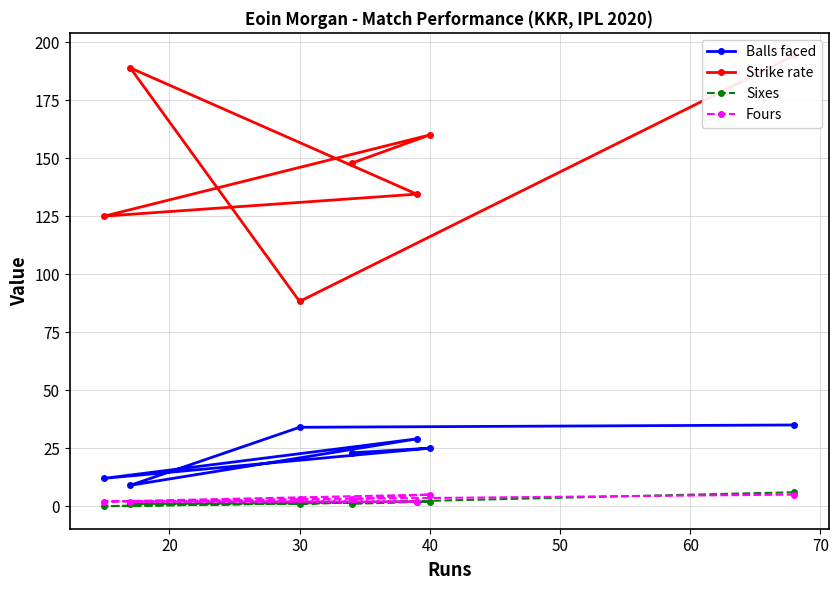

The value of Balls faced at 40 is 39. True or false?

False